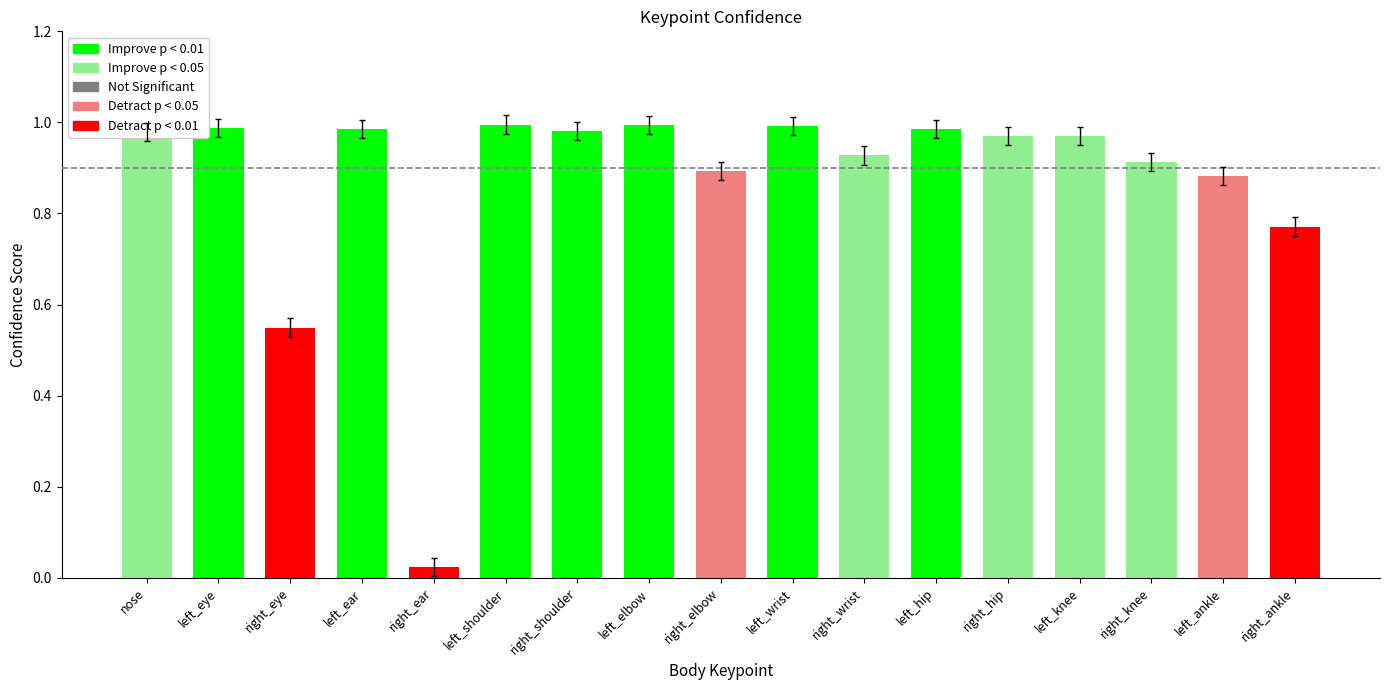

Does the chart contain any negative values?

No